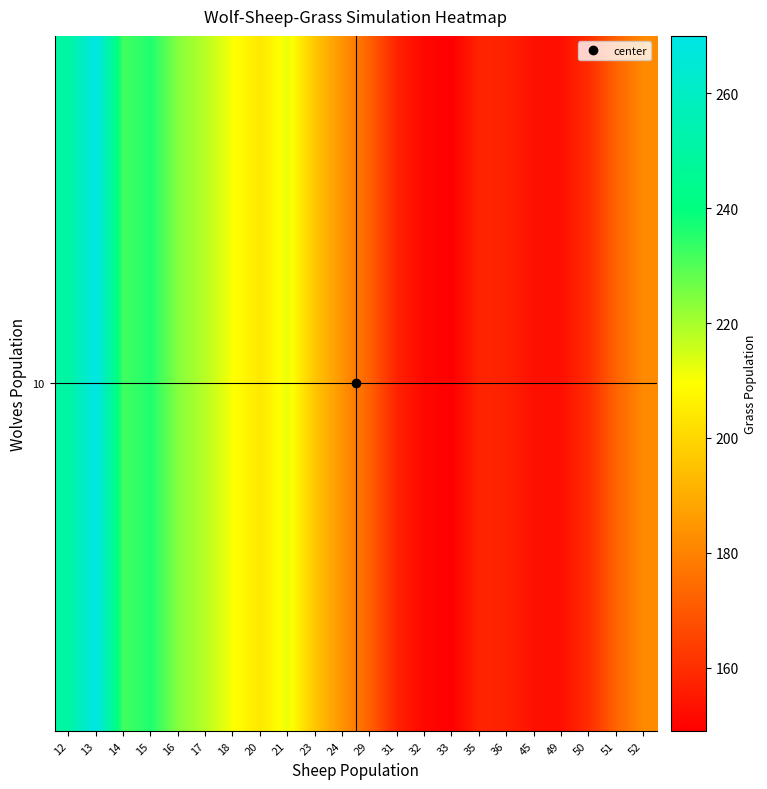

What is the ratio of the value at 31 to the value at 36?

1.0